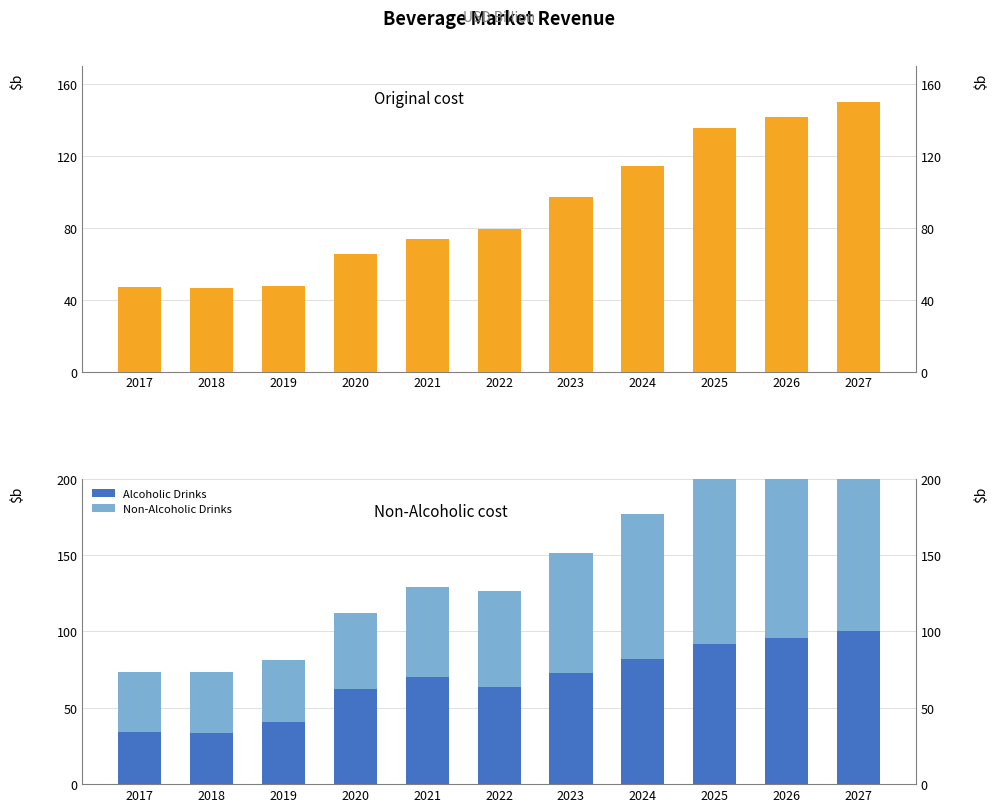

Are the bars horizontal?

No